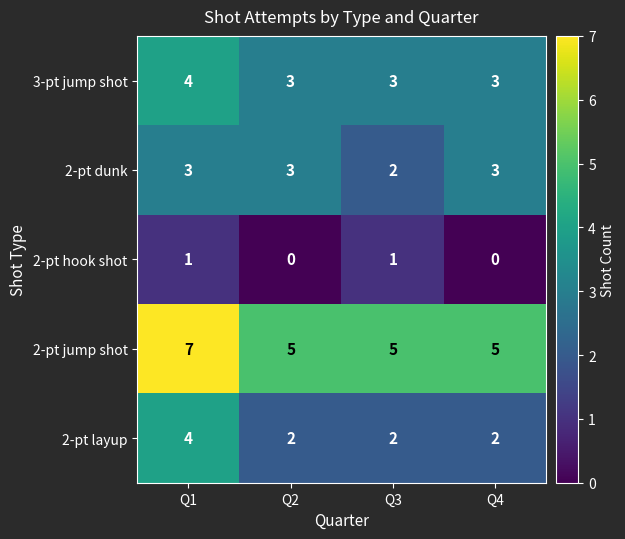

What is the maximum value for 2-pt jump shot?

7